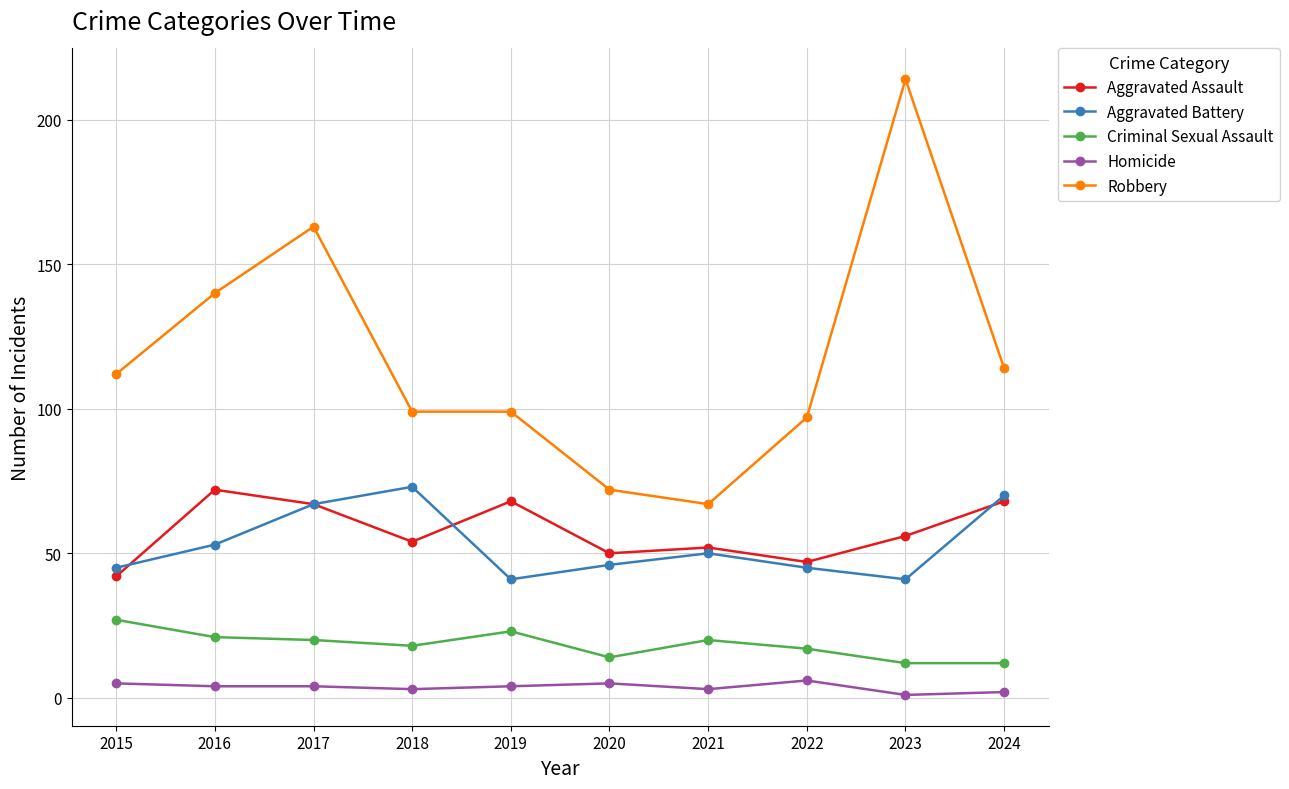

How many categories are shown in the chart?

10